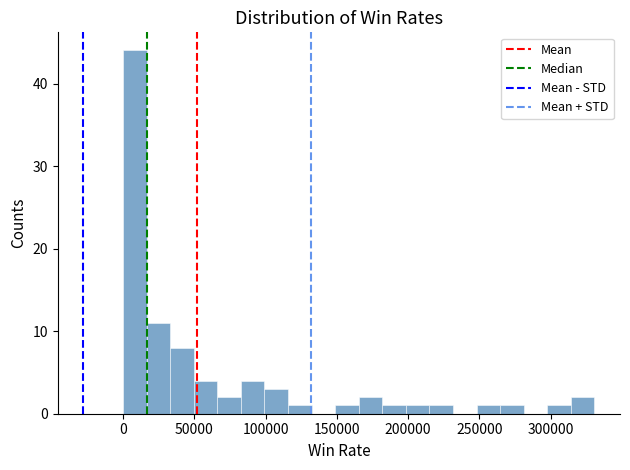

Read against the x-axis, roughly where is the centre of the tallest bar?

10000